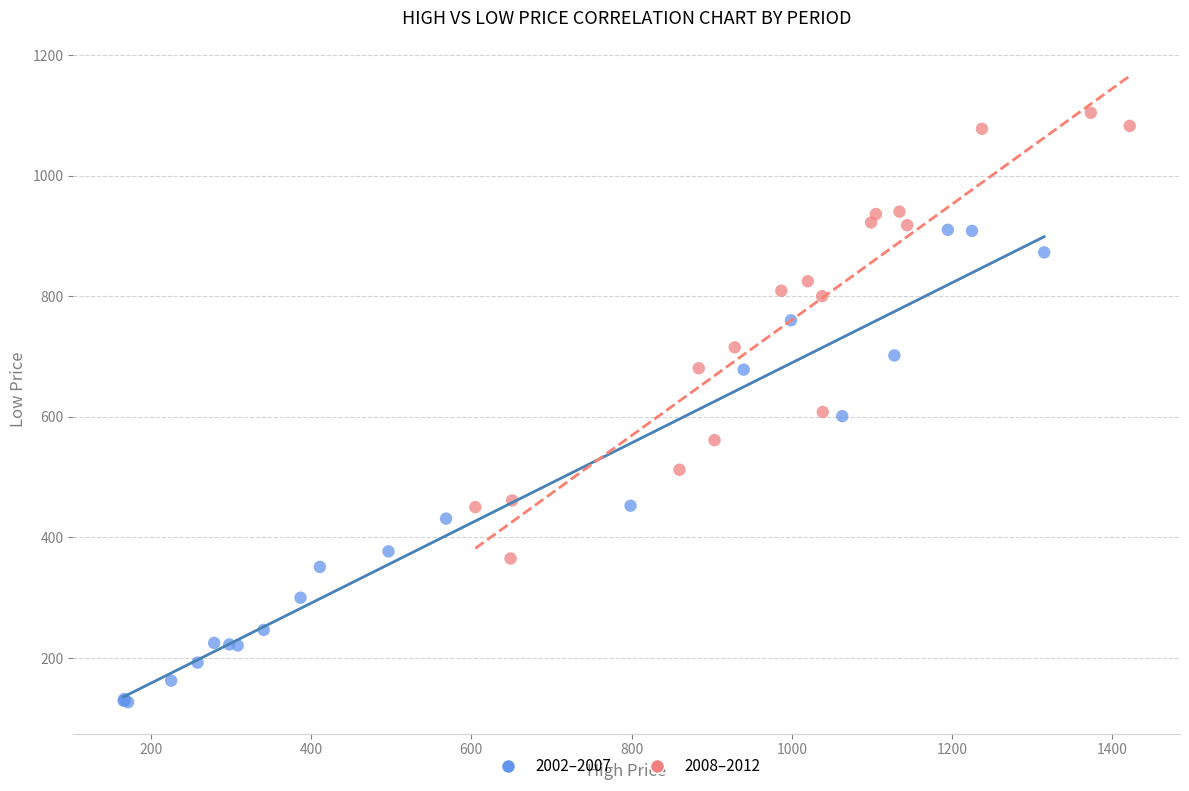

Which series contains the lowest Y value?

2002–2007